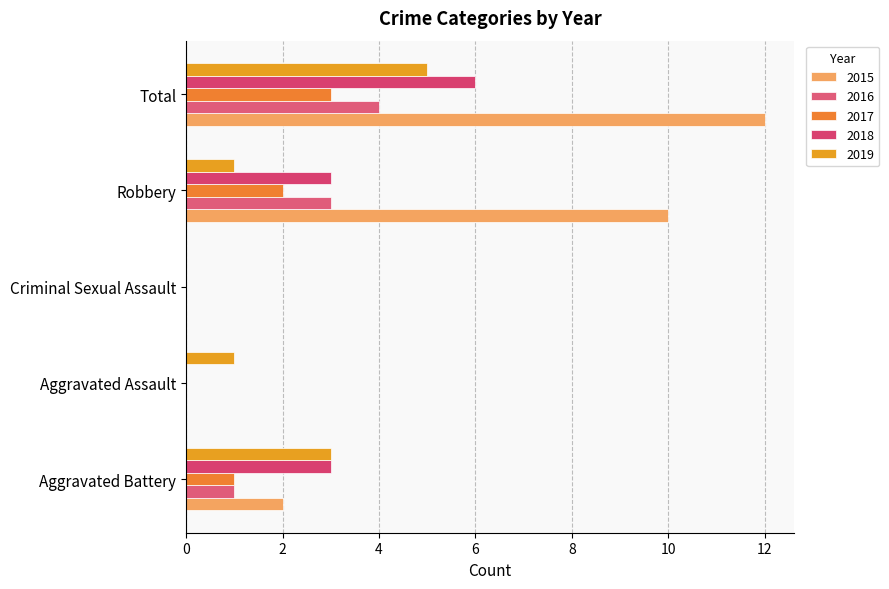

The 2018 series shows 0 at Criminal Sexual Assault. True or false?

True